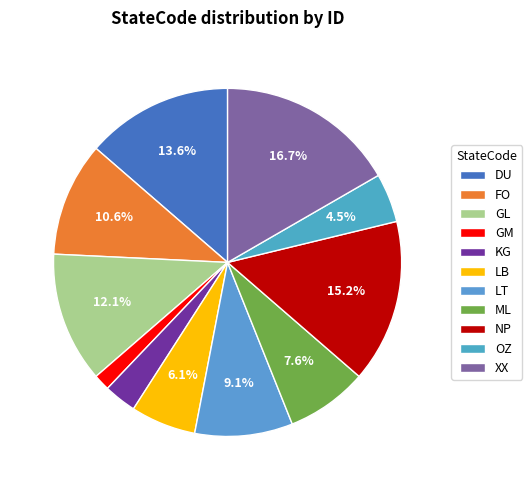

Is NP the majority of the pie?

No